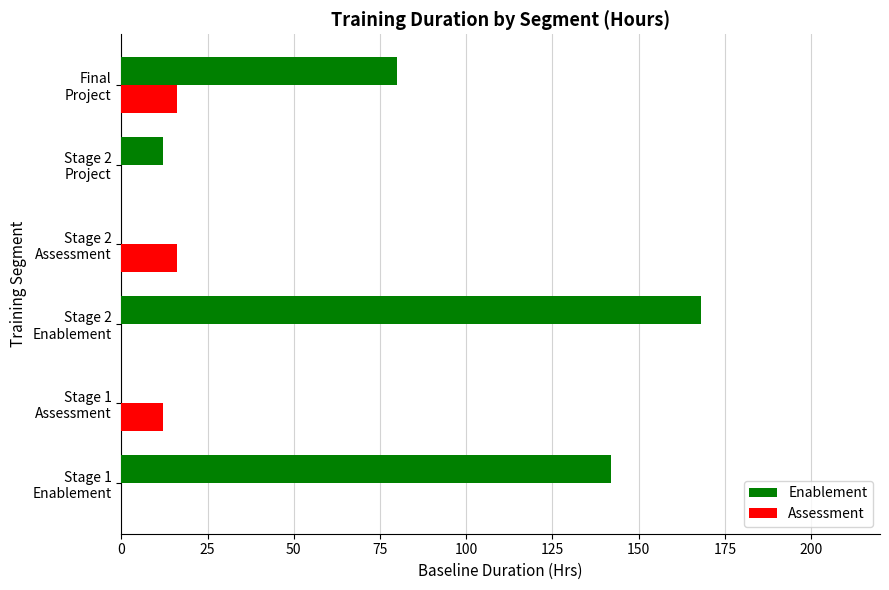

Which series has the largest total across all categories?

Enablement